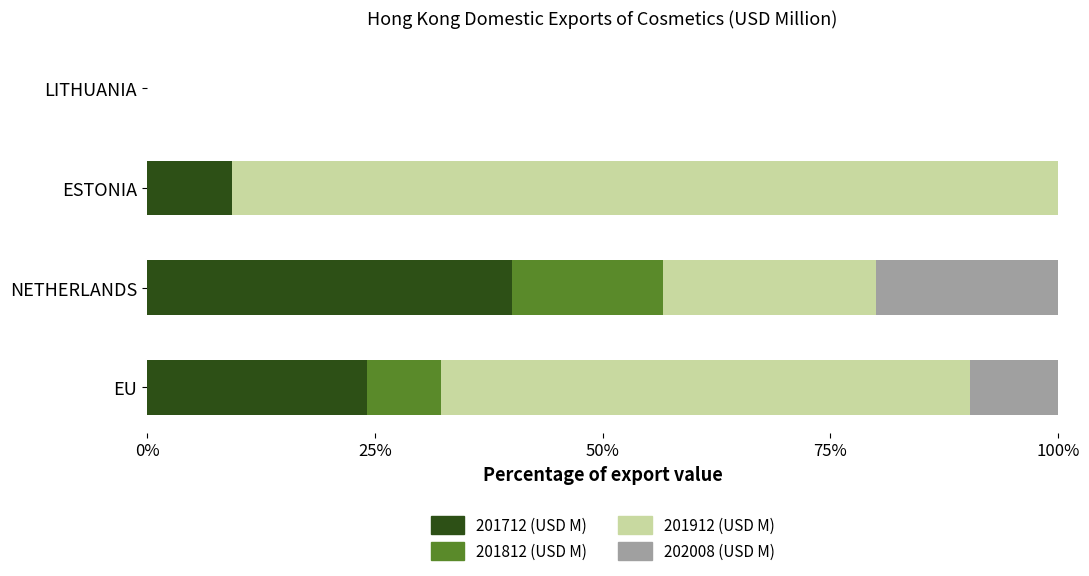

Which category has the highest value in the 201712 (USD M) series?

NETHERLANDS